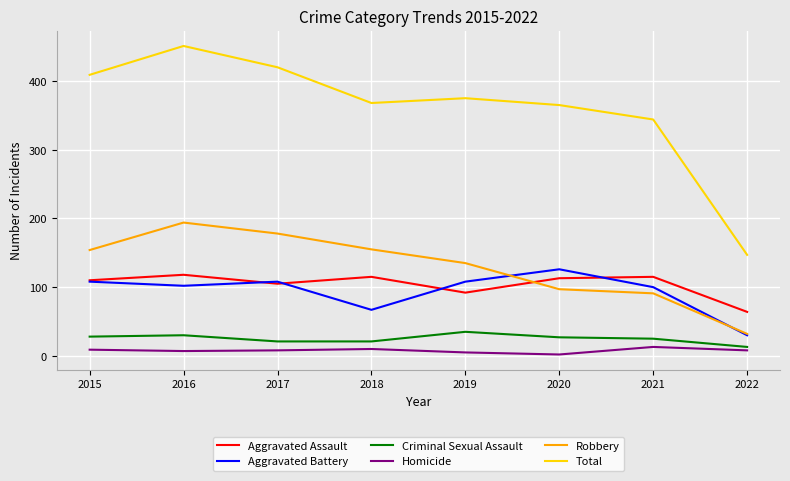

Which series has the largest total across all categories?

Total